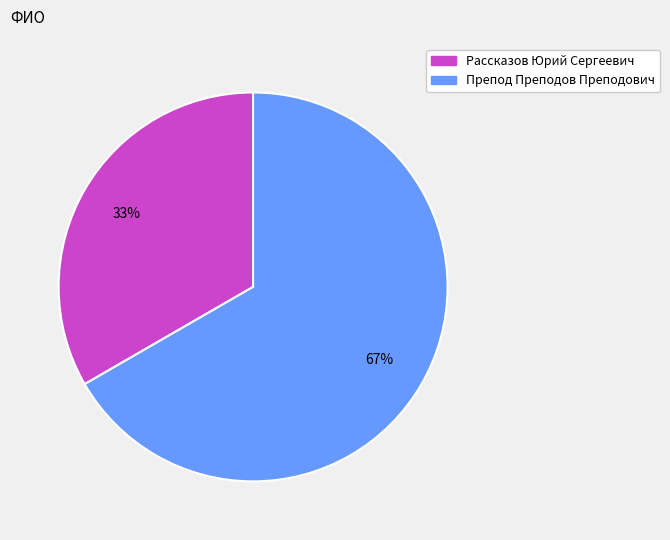

What is the largest slice in the pie chart?

Препод Преподов Преподович